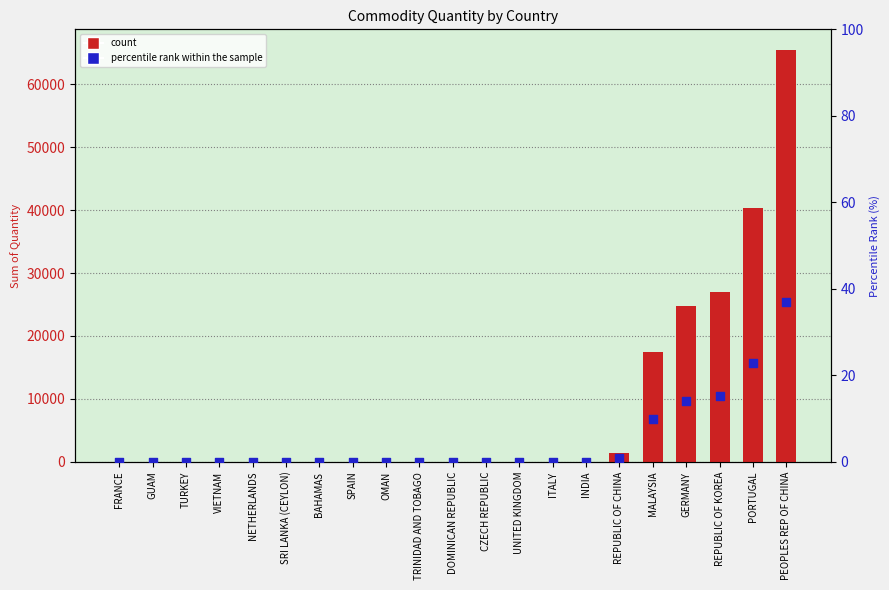

Which series has the largest total across all categories?

count